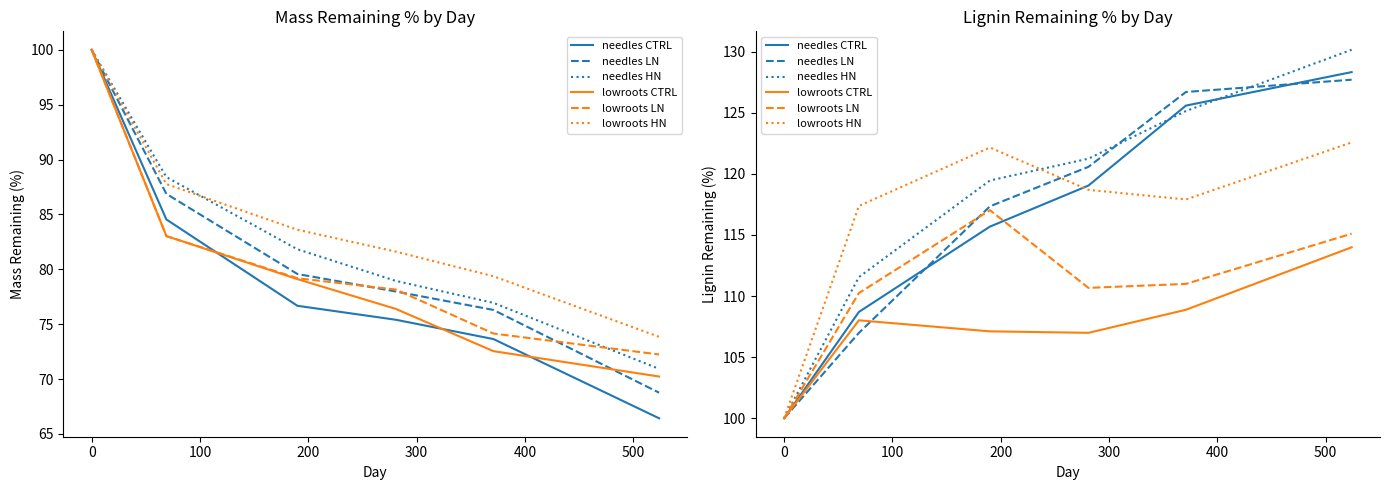

Which series has the largest range (max minus min)?

needles HN